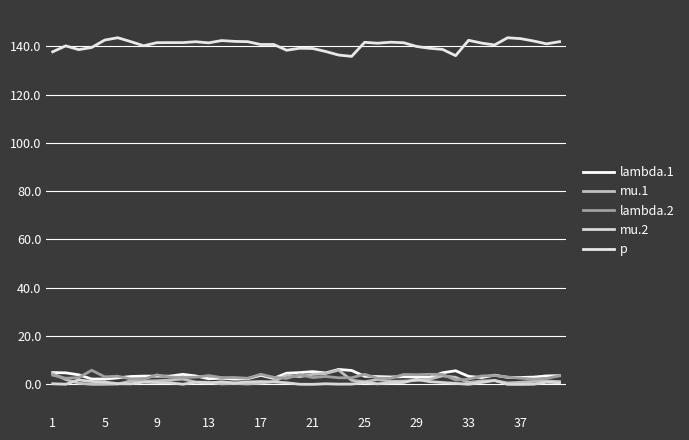

Where is the first local minimum for p?

9